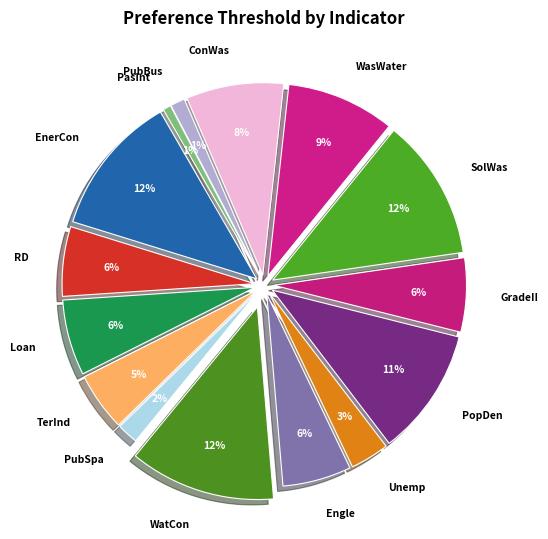

To the nearest percent, what portion does TerInd represent?

5%